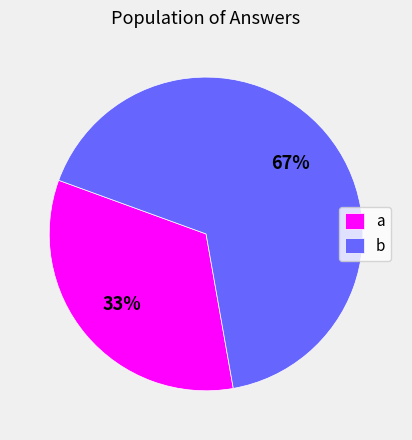

Is there any slice that represents more than half of the pie?

Yes